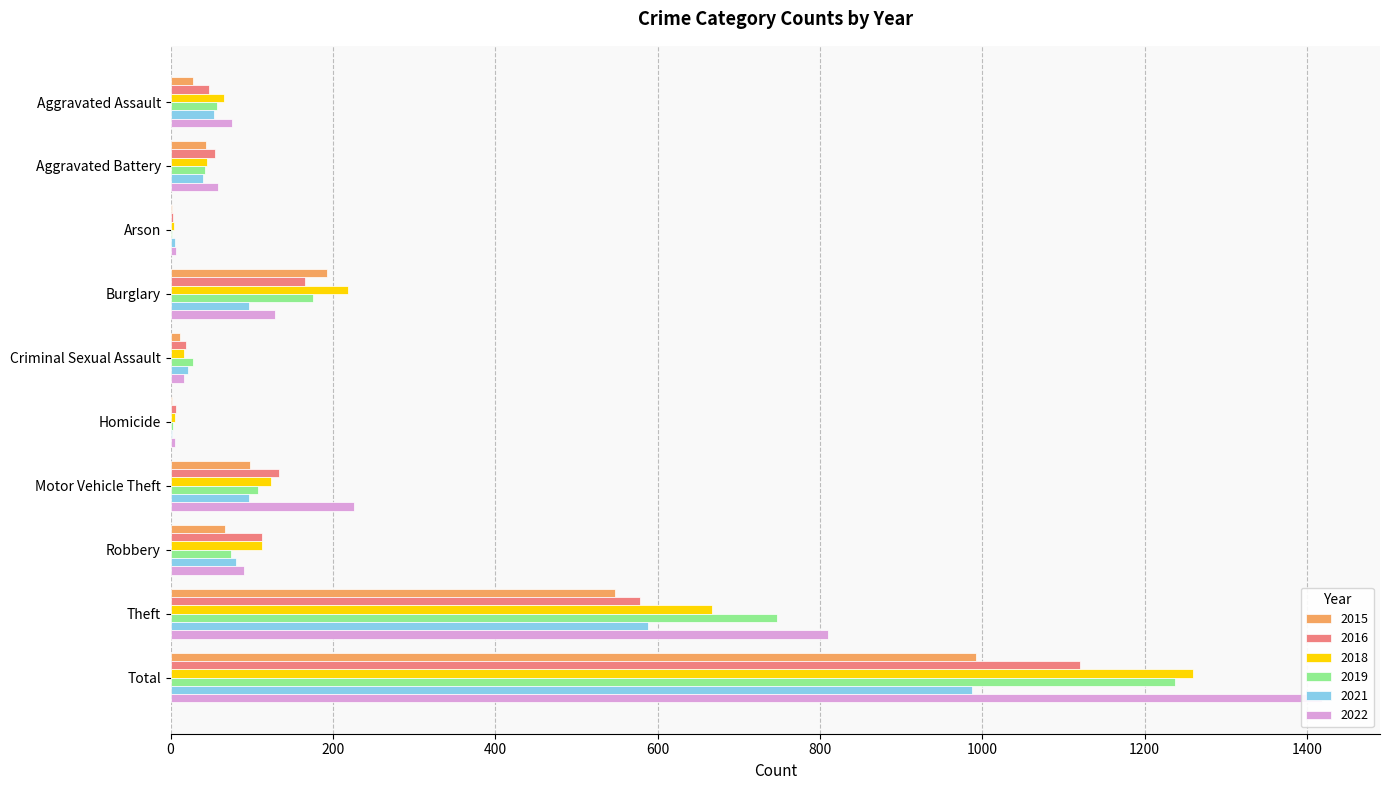

Rank the series by their maximum value, from highest to lowest.

2022, 2018, 2019, 2016, 2015, 2021